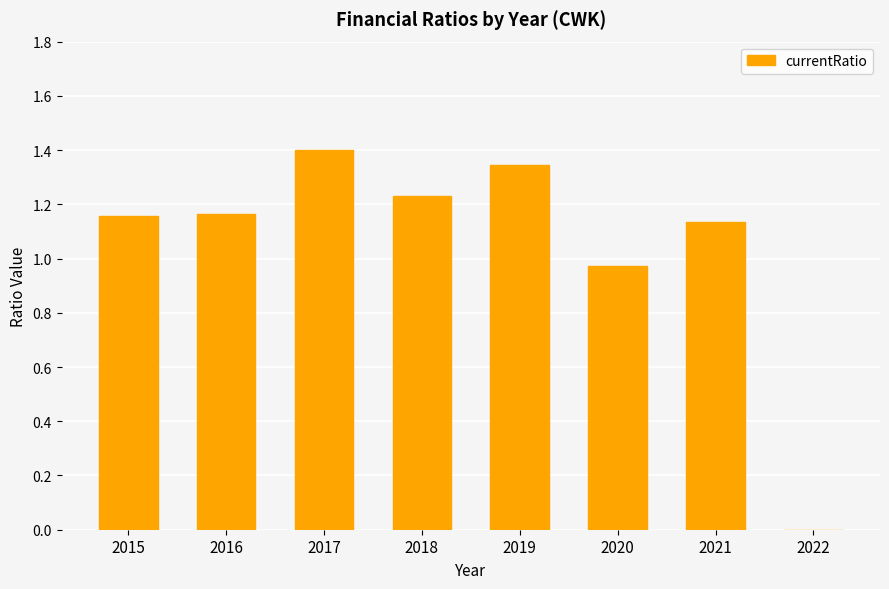

Count the number of values greater than 1.

6